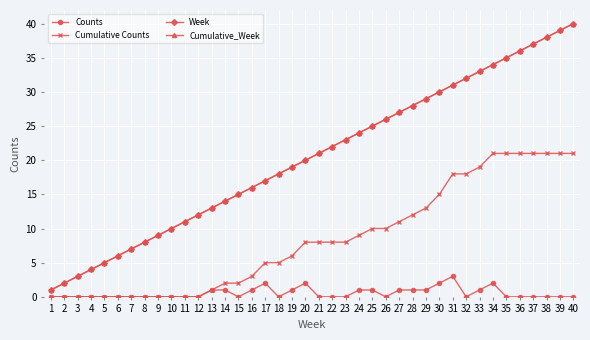

Does the chart have visible grid lines?

Yes